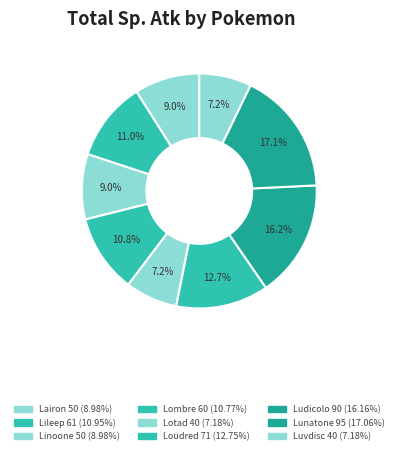

How many segments does this pie chart have?

9